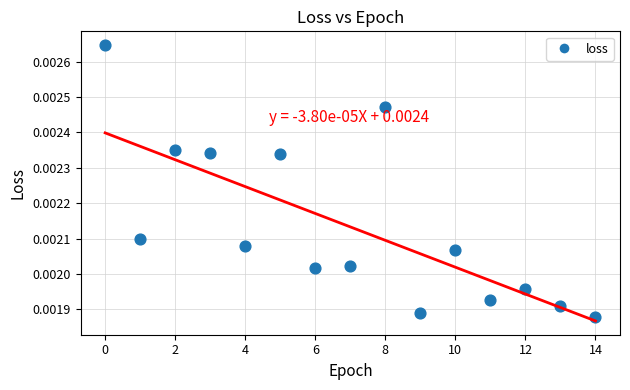

How many points are shown in the scatter plot?

15